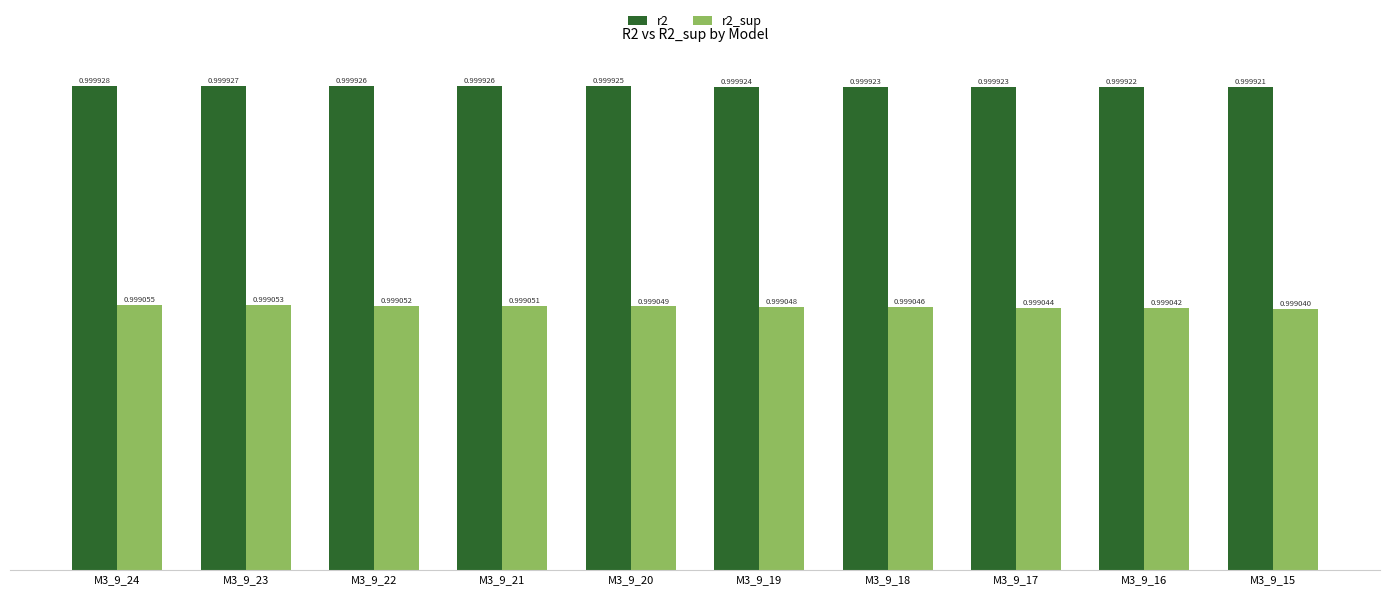

Which series changed the most between M3_9_21 and M3_9_19?

r2_sup